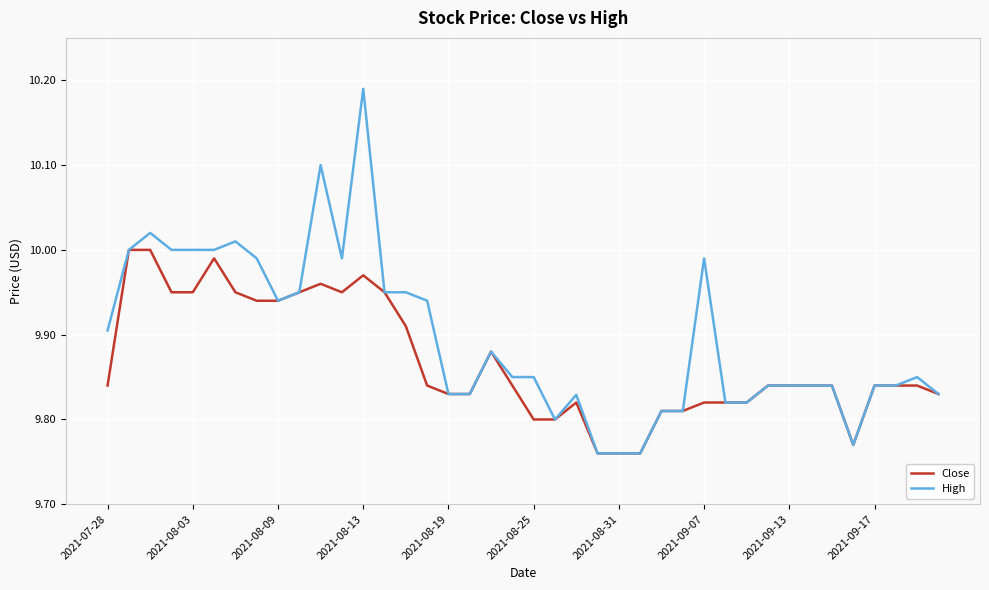

Rank the series by their average value, from lowest to highest.

Close, High